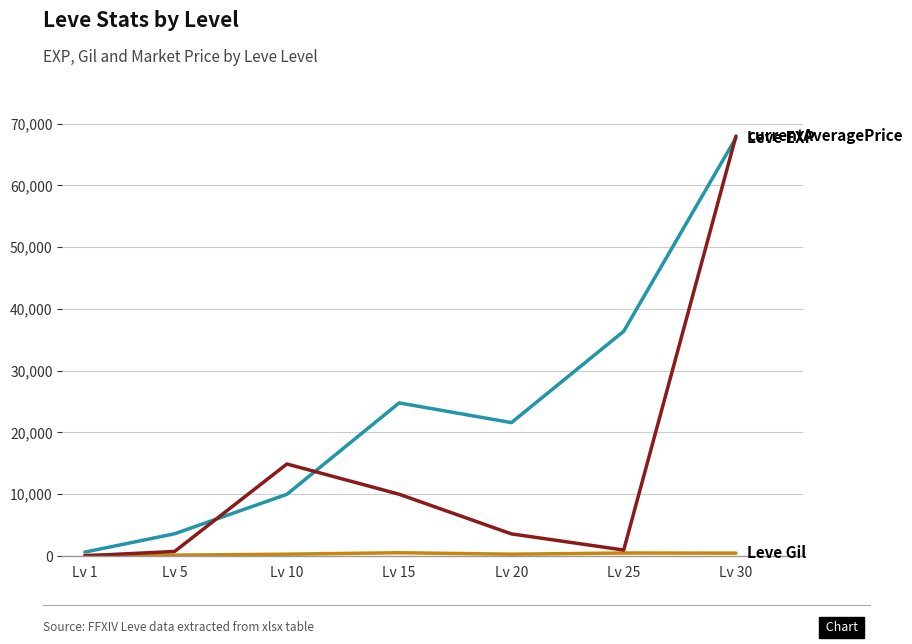

Which category has the highest value across all series?

Lv 30